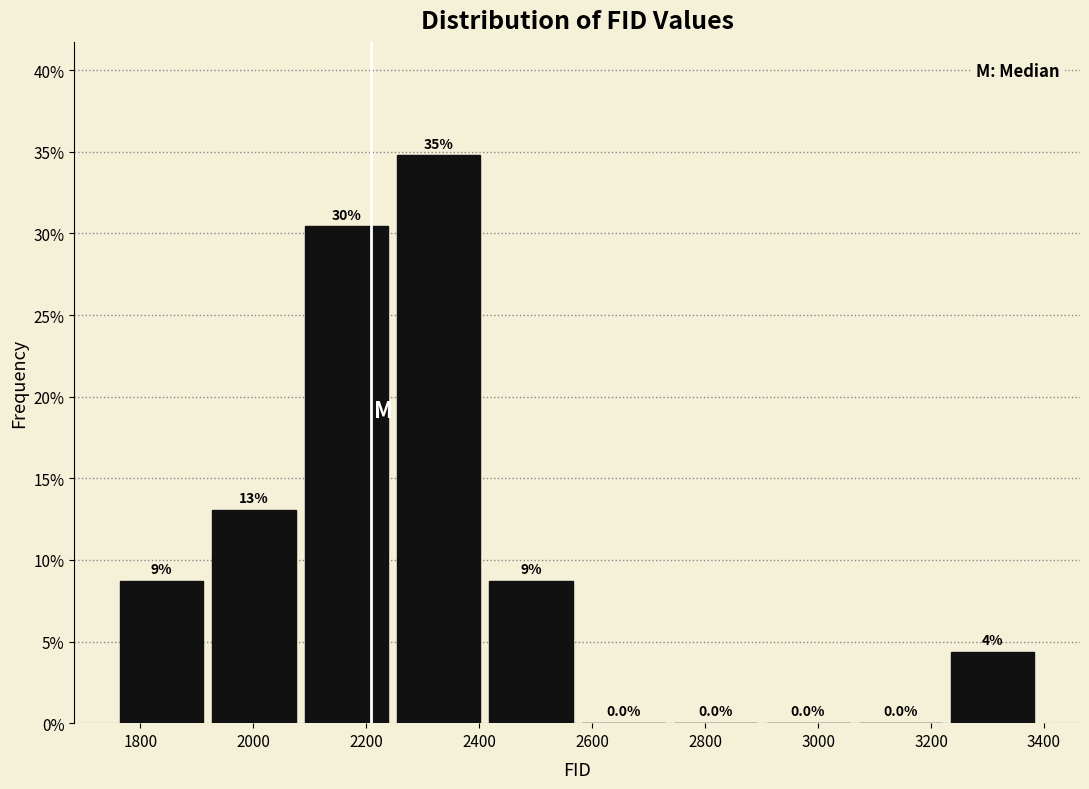

Which range on the x-axis has the tallest bar?

2240 to 2420